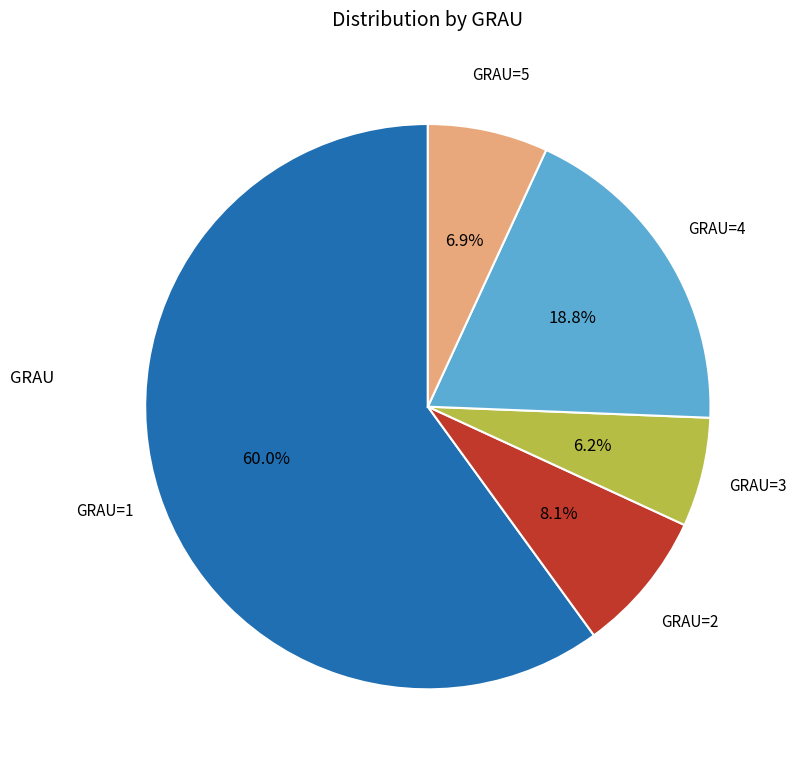

Is there any slice that represents more than half of the pie?

Yes